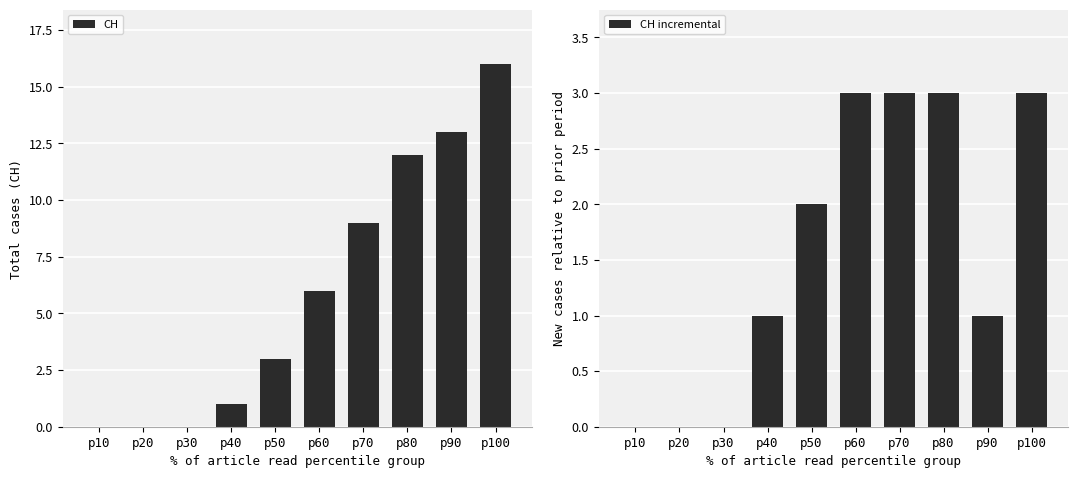

How many data points does each series have?

10